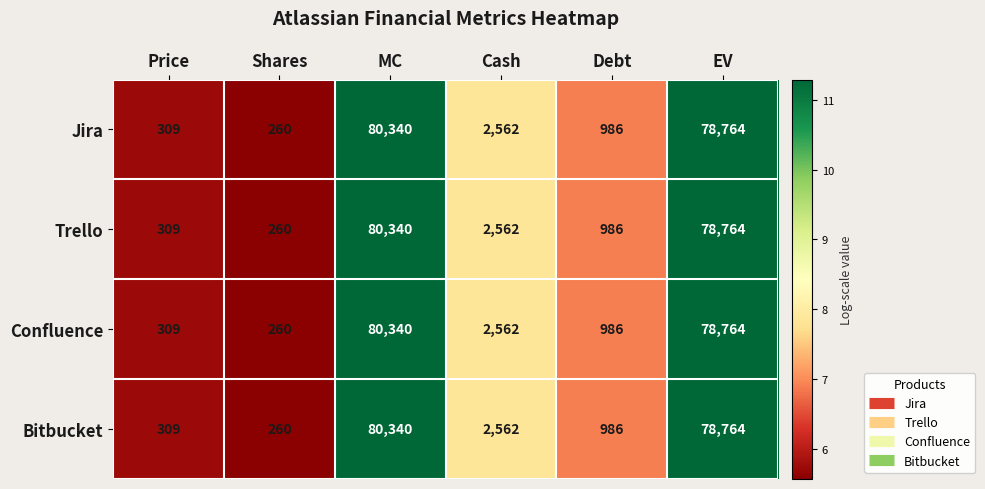

Reading left to right, list all the values displayed in this chart.

Jira: 309	260	80340	2562	986	78764
Trello: 309	260	80340	2562	986	78764
Confluence: 309	260	80340	2562	986	78764
Bitbucket: 309	260	80340	2562	986	78764